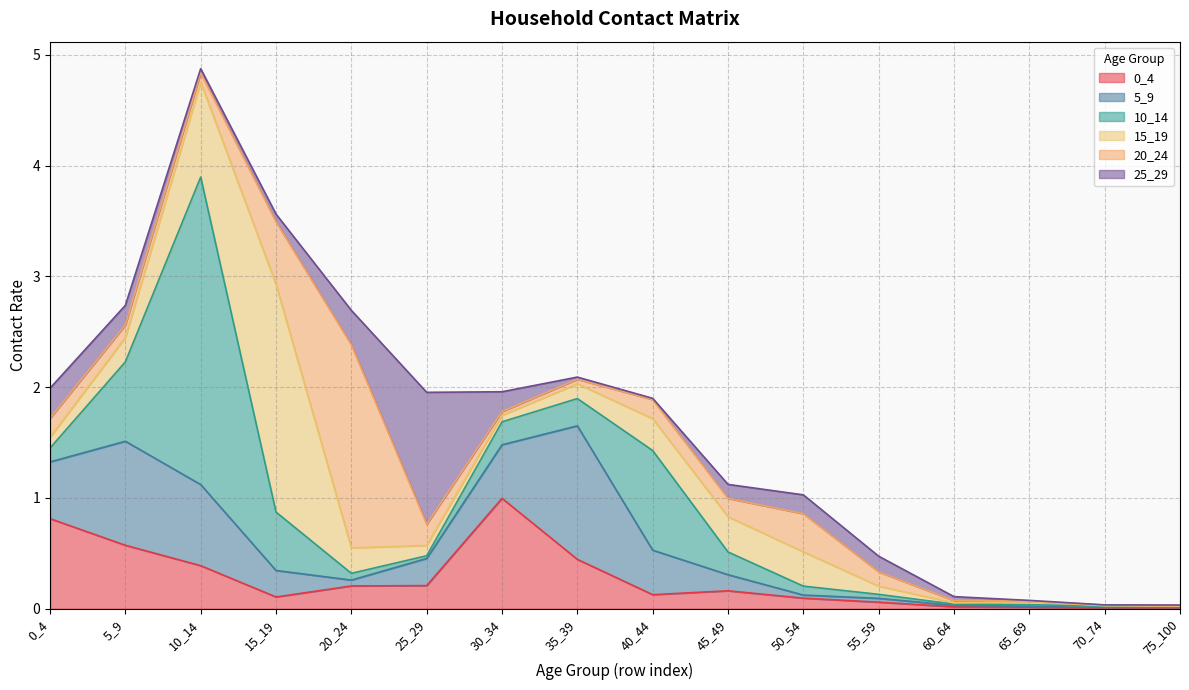

Which has a higher value, 25_29 or 5_9?

5_9